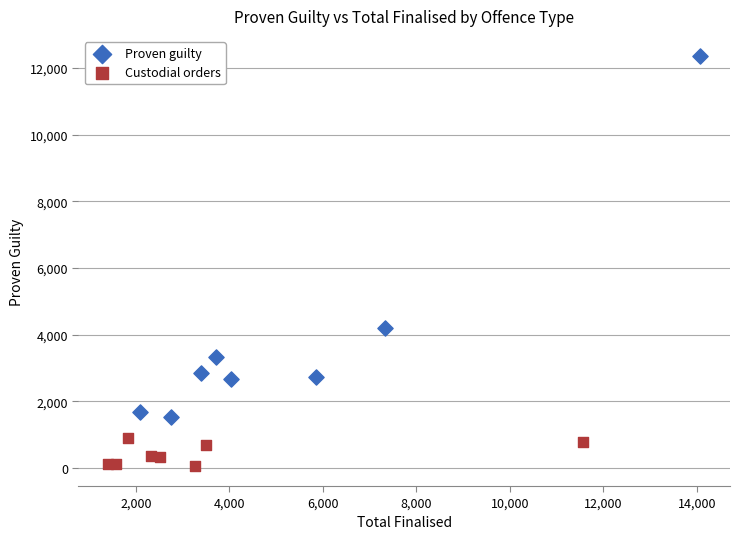

Which series reaches the maximum Y coordinate?

Proven guilty